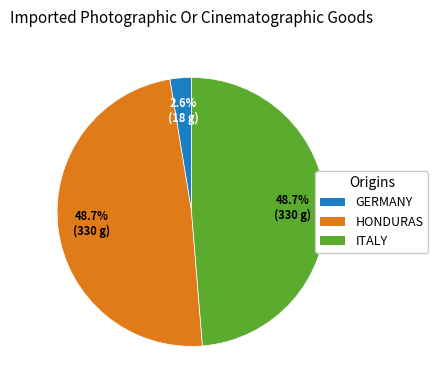

How many segments does this pie chart have?

3